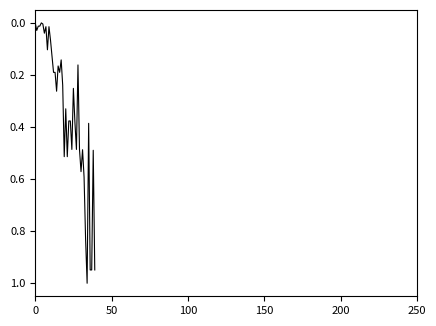

True or false: the data has more than 0 interior local peaks.

True